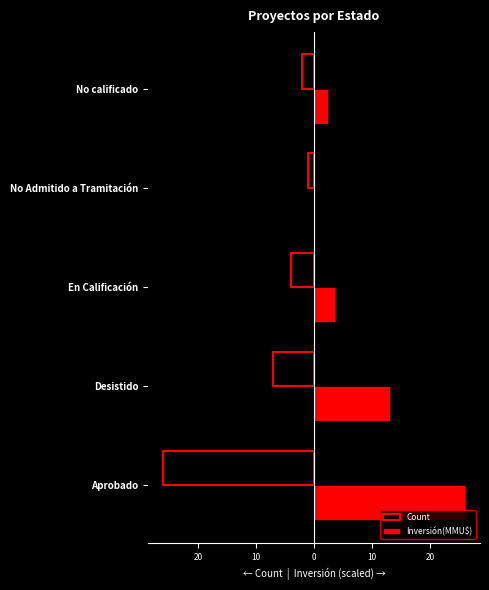

Which series has the largest range (max minus min)?

Inversión(MMU$)